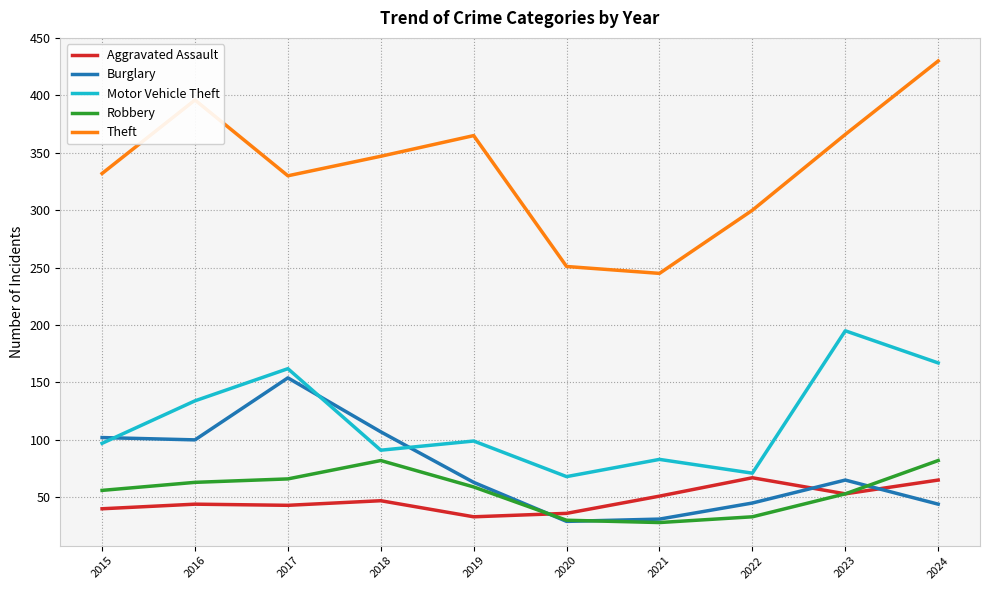

True or false: Burglary and Theft intersect in this chart.

False